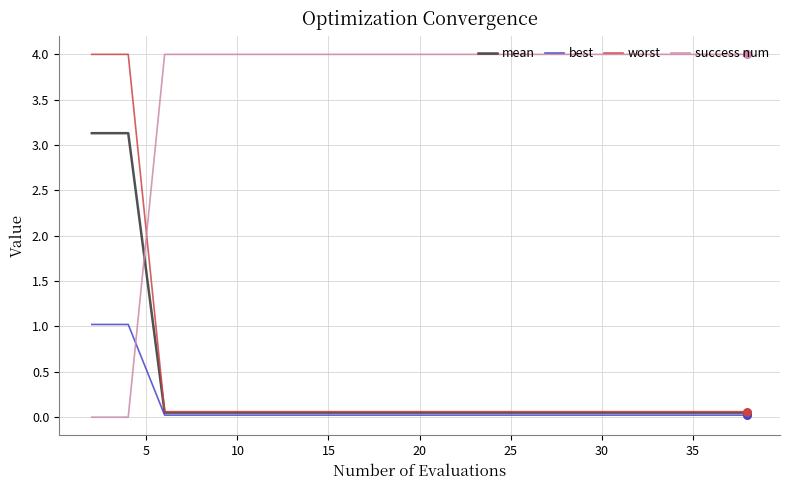

What are all the series names shown in the legend?

mean, best, worst, success num